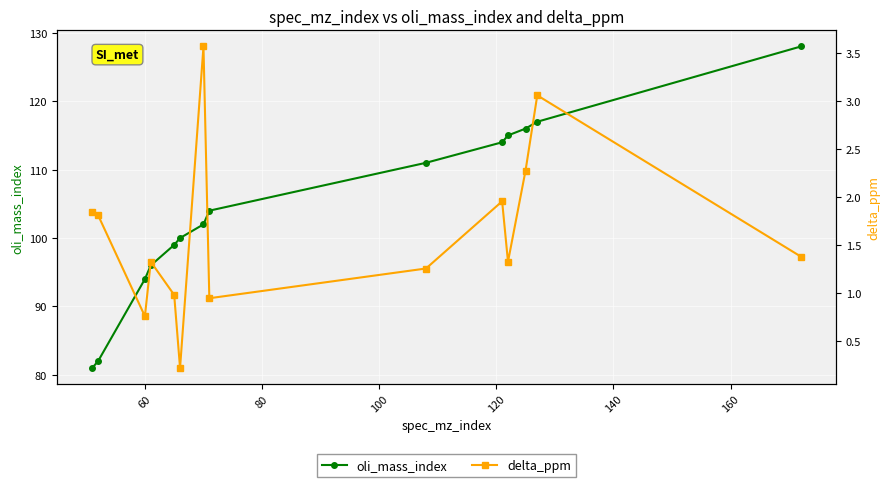

Count the number of data series in this chart.

2